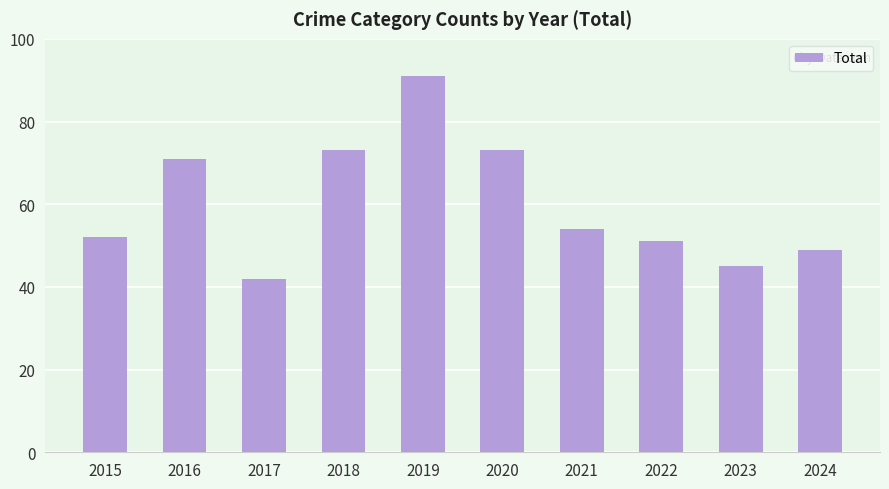

What is the average value?

60